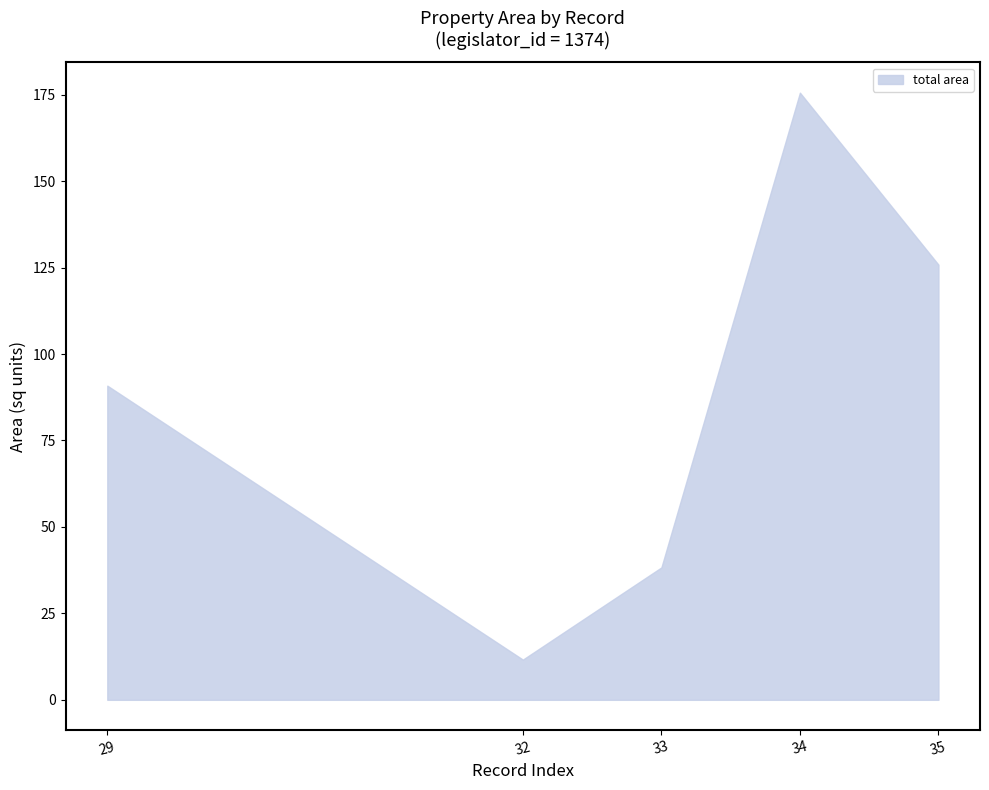

Is it true that the value at 32 is 11.6?

True